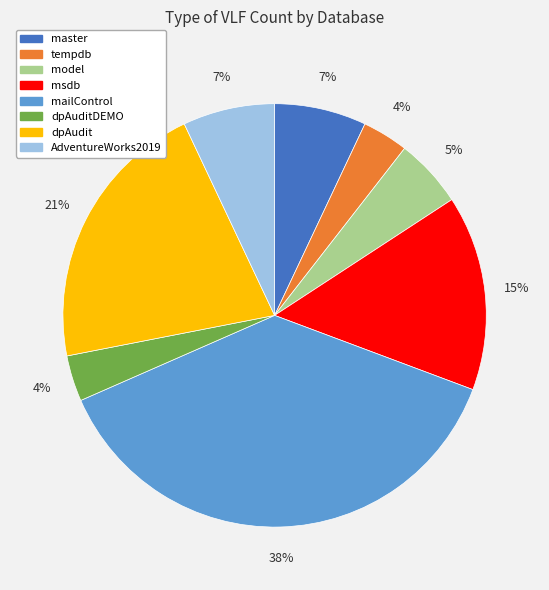

Is there any slice that represents more than half of the pie?

No